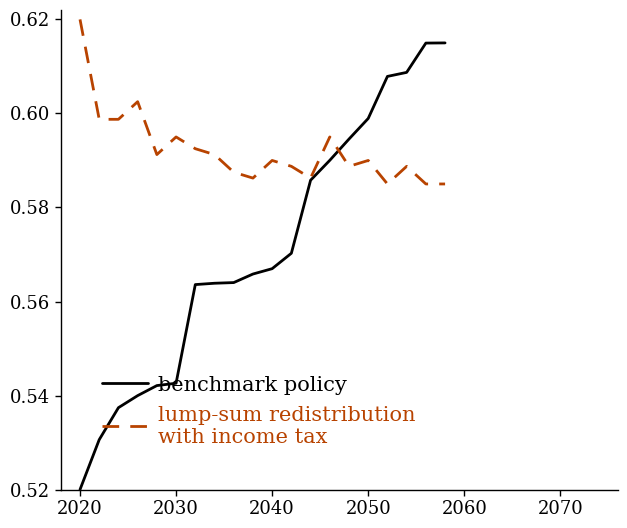

How many series are shown in this chart?

2